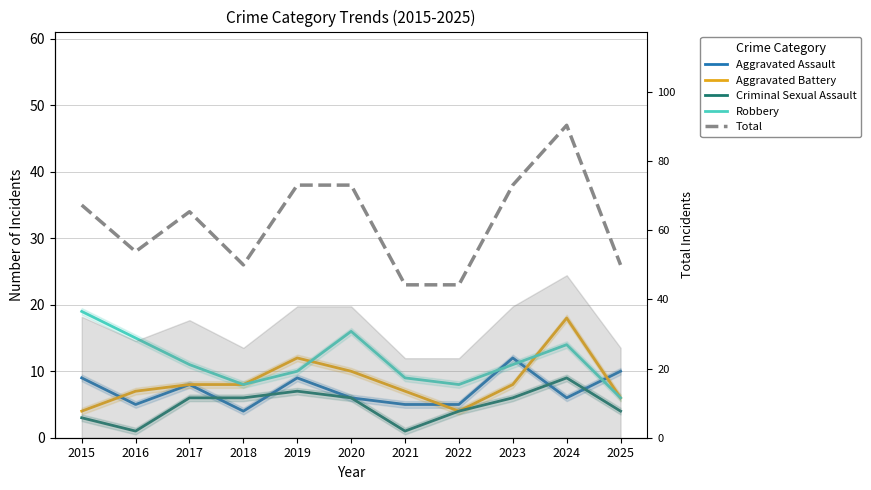

At which label does Total first exceed 34?

2015